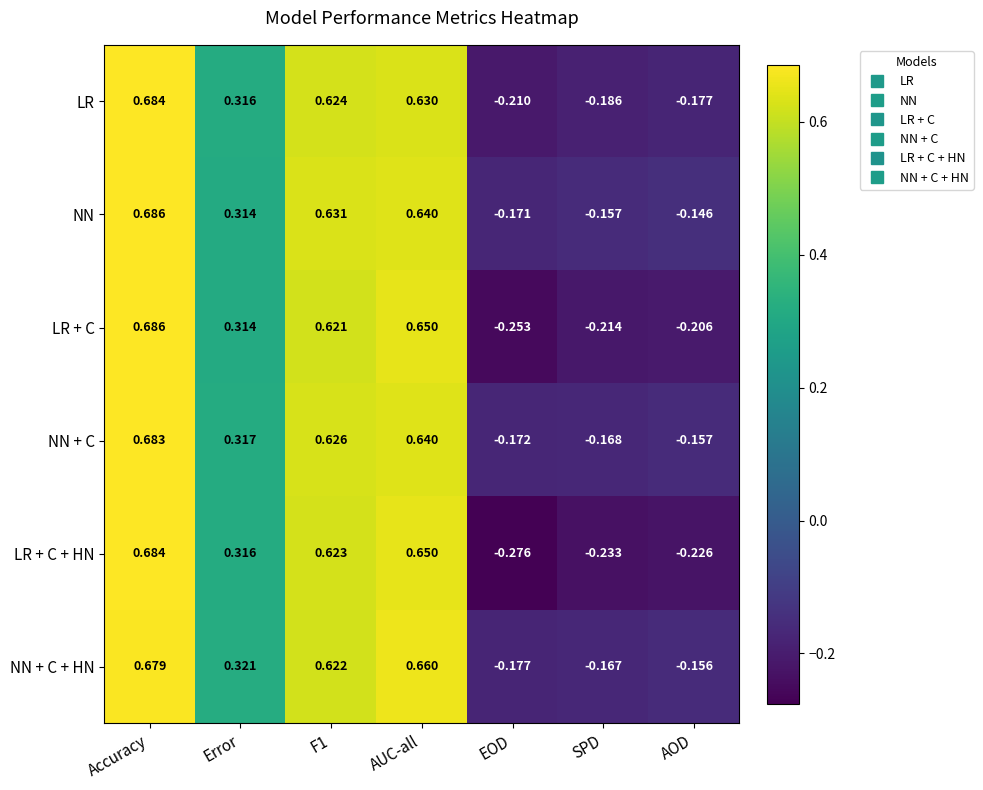

Which series changed the most between EOD and SPD?

LR + C + HN